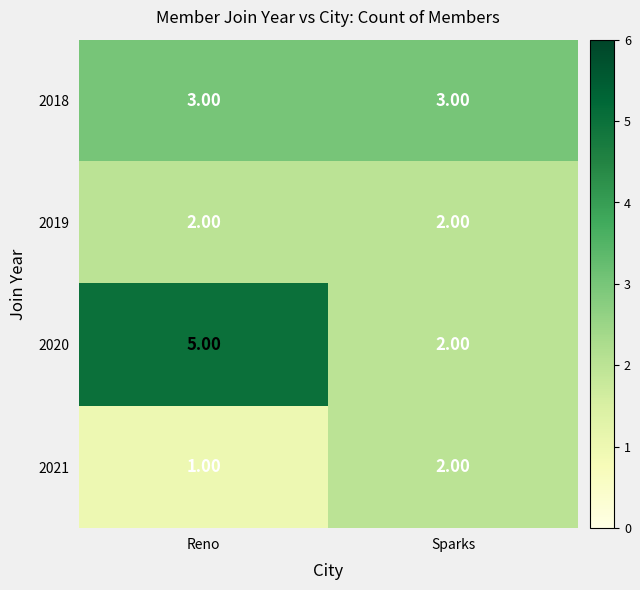

At which category does the chart reach its peak across all series?

Reno